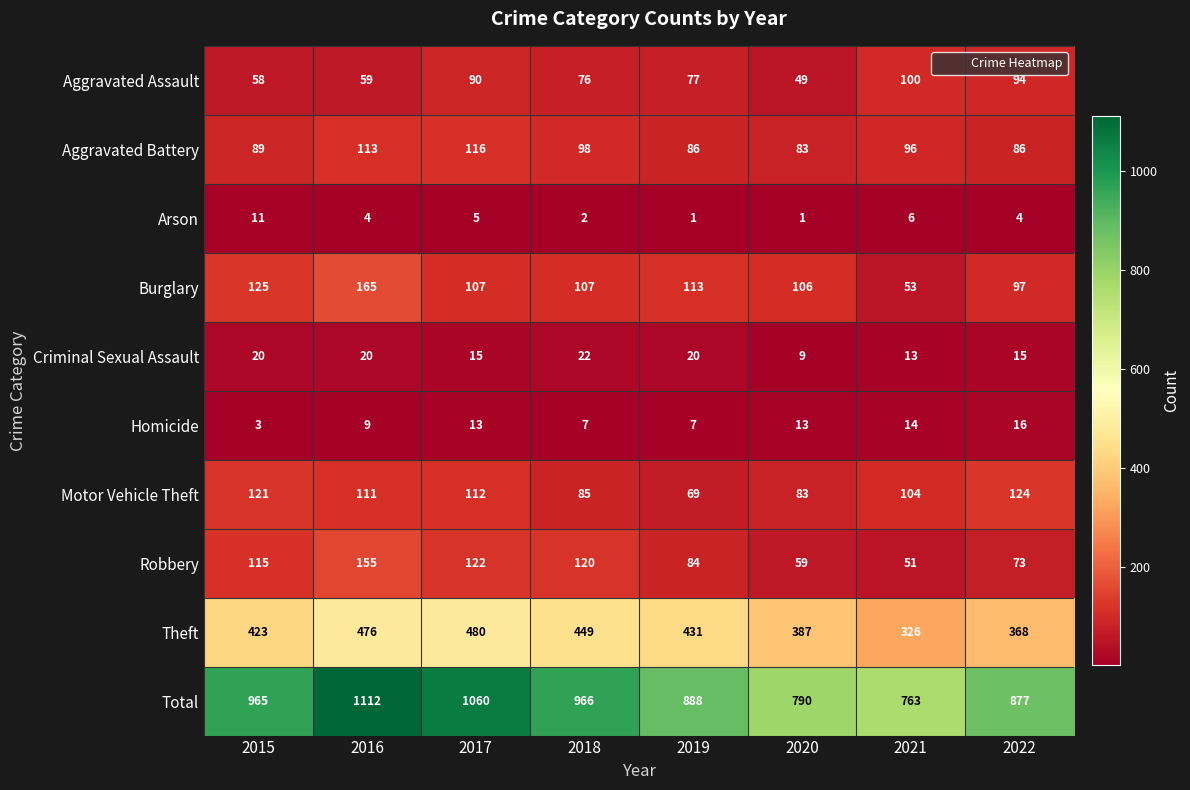

What is the spread (max minus min) of values at 2017?

1055